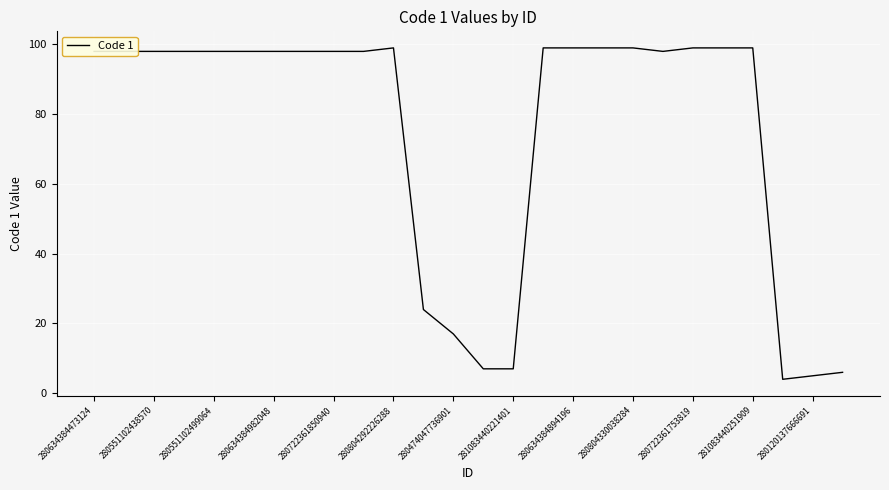

Reading left to right, what are all the values shown in this chart?

98	98	98	98	98	98	98	98	98	98	99	24	17	7	7	99	99	99	99	98	99	99	99	4	5	6